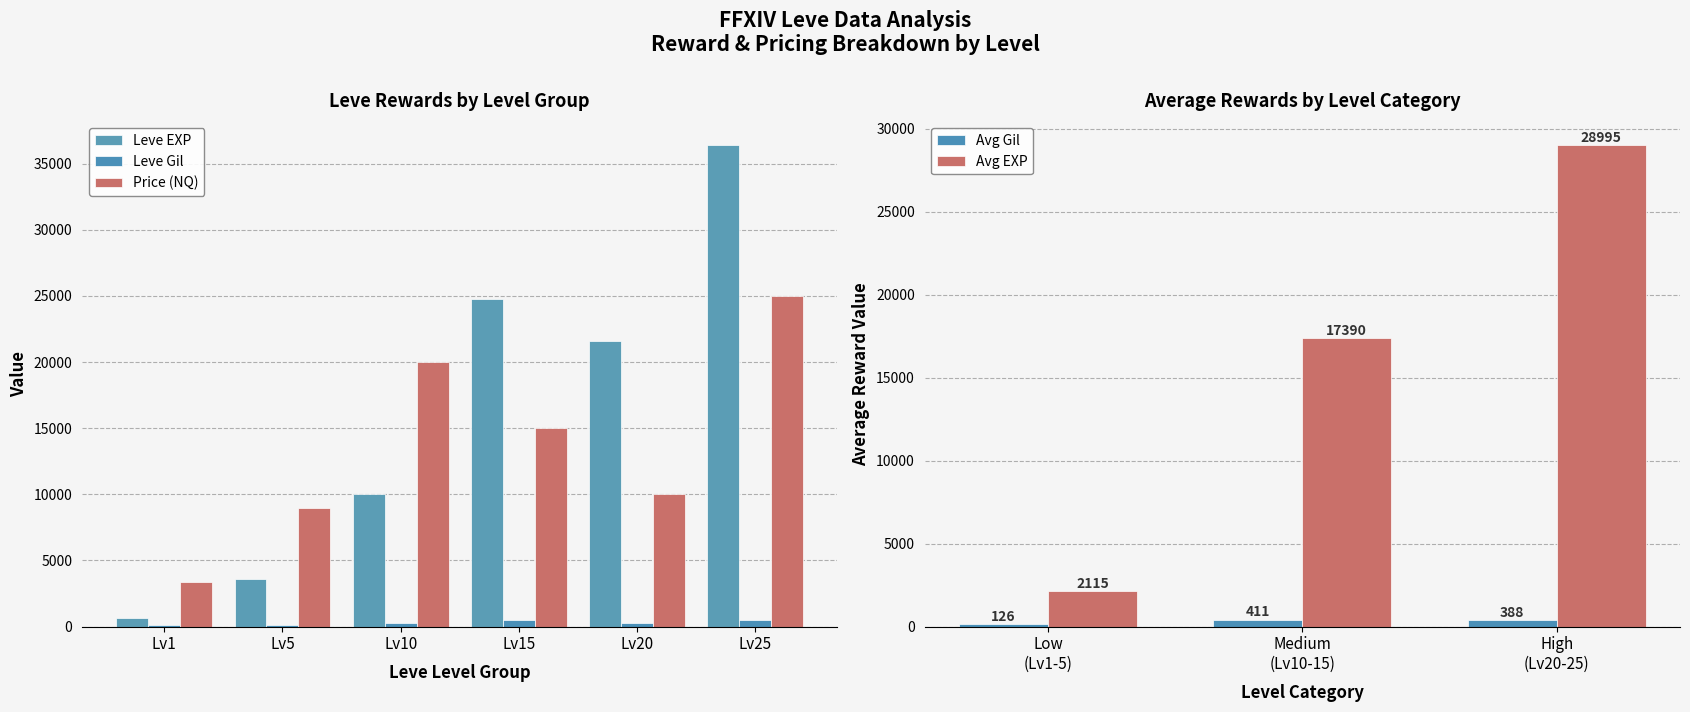

What is the difference between the second highest and minimum values in the Leve EXP series?

24160